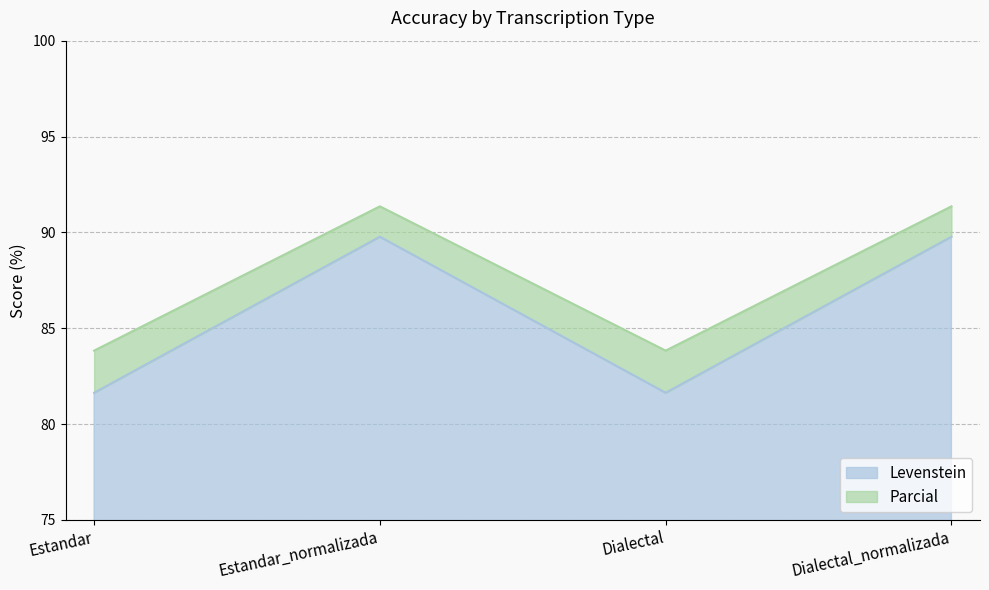

What is the sum of all Parcial values?

350.4